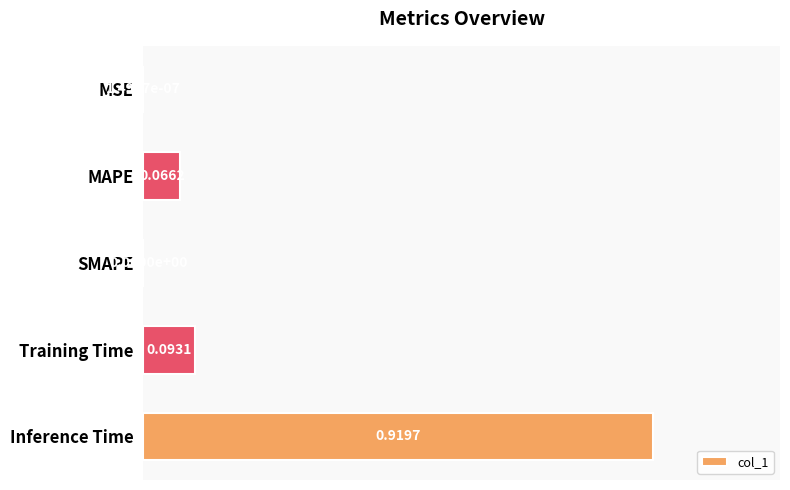

Which has a higher value, MAPE or SMAPE?

MAPE